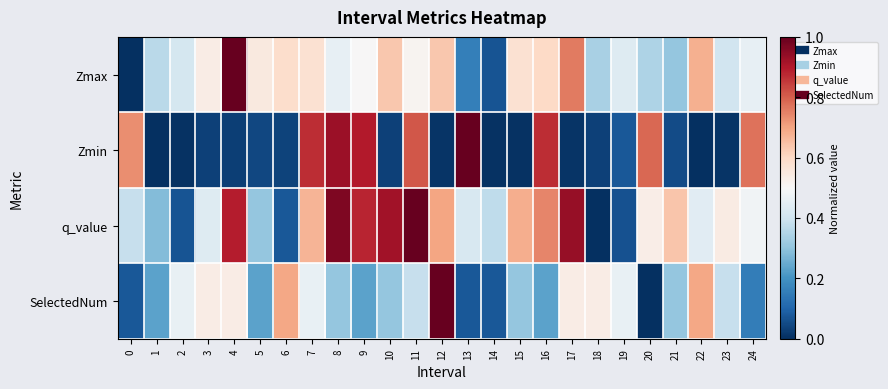

Reading left to right, extract all data points from this chart.

Zmax: 0=0.0	1=0.4	2=0.4	3=0.5	4=1.0	5=0.5	6=0.6	7=0.6	8=0.5	9=0.5	10=0.6	11=0.5	12=0.6	13=0.2	14=0.1	15=0.6	16=0.6	17=0.8	18=0.3	19=0.4	20=0.3	21=0.3	22=0.7	23=0.4	24=0.5
Zmin: 0=0.7	1=0.0	2=0.0	3=0.0	4=0.0	5=0.0	6=0.0	7=0.9	8=0.9	9=0.9	10=0.0	11=0.8	12=0.0	13=1.0	14=0.0	15=0.0	16=0.9	17=0.0	18=0.0	19=0.1	20=0.8	21=0.1	22=0.0	23=0.0	24=0.8
q_value: 0=0.4	1=0.3	2=0.1	3=0.4	4=0.9	5=0.3	6=0.1	7=0.7	8=1.0	9=0.9	10=0.9	11=1.0	12=0.7	13=0.4	14=0.4	15=0.7	16=0.7	17=0.9	18=0.0	19=0.1	20=0.5	21=0.6	22=0.4	23=0.5	24=0.5
SelectedNum: 0=0.1	1=0.2	2=0.5	3=0.5	4=0.5	5=0.2	6=0.7	7=0.5	8=0.3	9=0.2	10=0.3	11=0.4	12=1.0	13=0.1	14=0.1	15=0.3	16=0.2	17=0.5	18=0.5	19=0.5	20=0.0	21=0.3	22=0.7	23=0.4	24=0.2